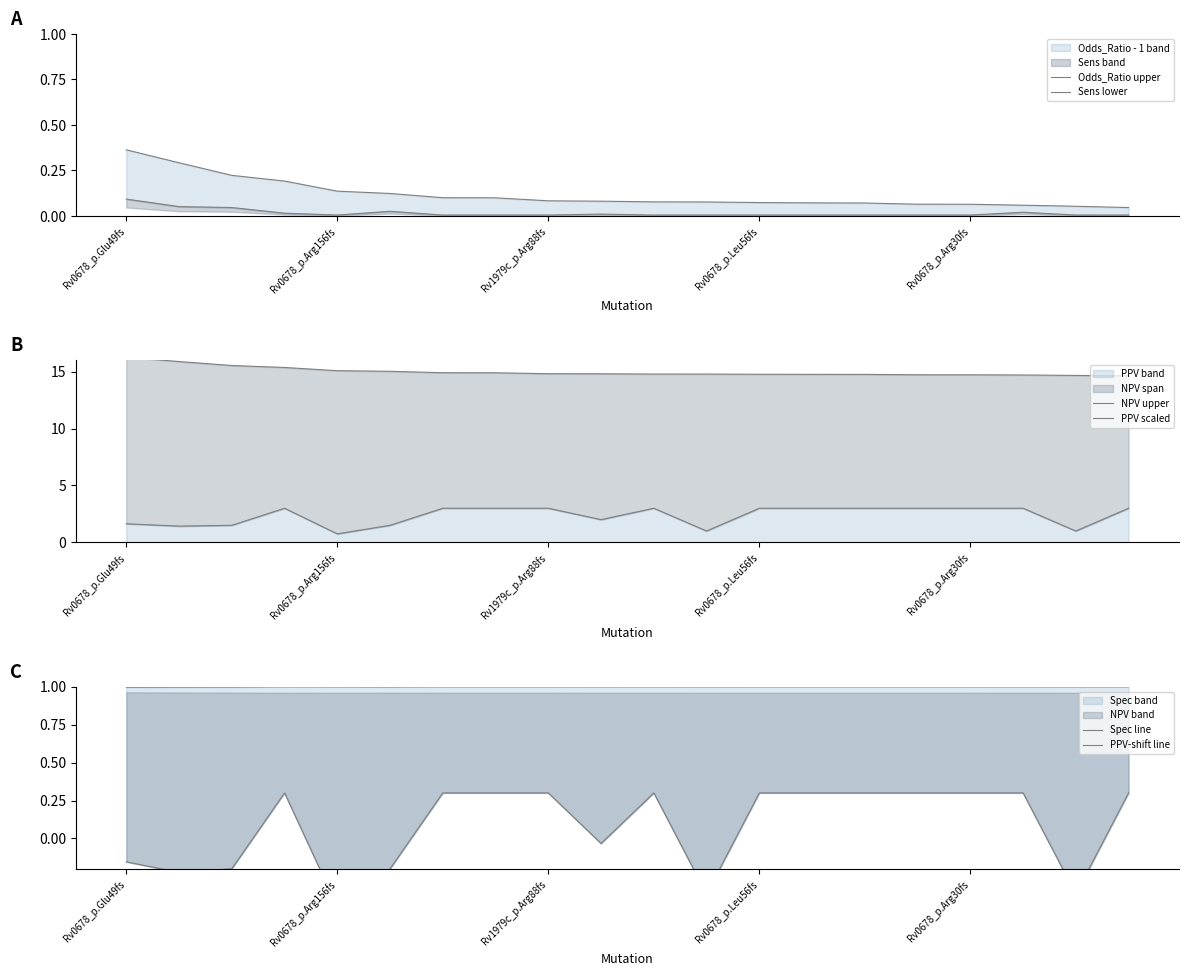

What is the maximum value for PPV band?

3.0